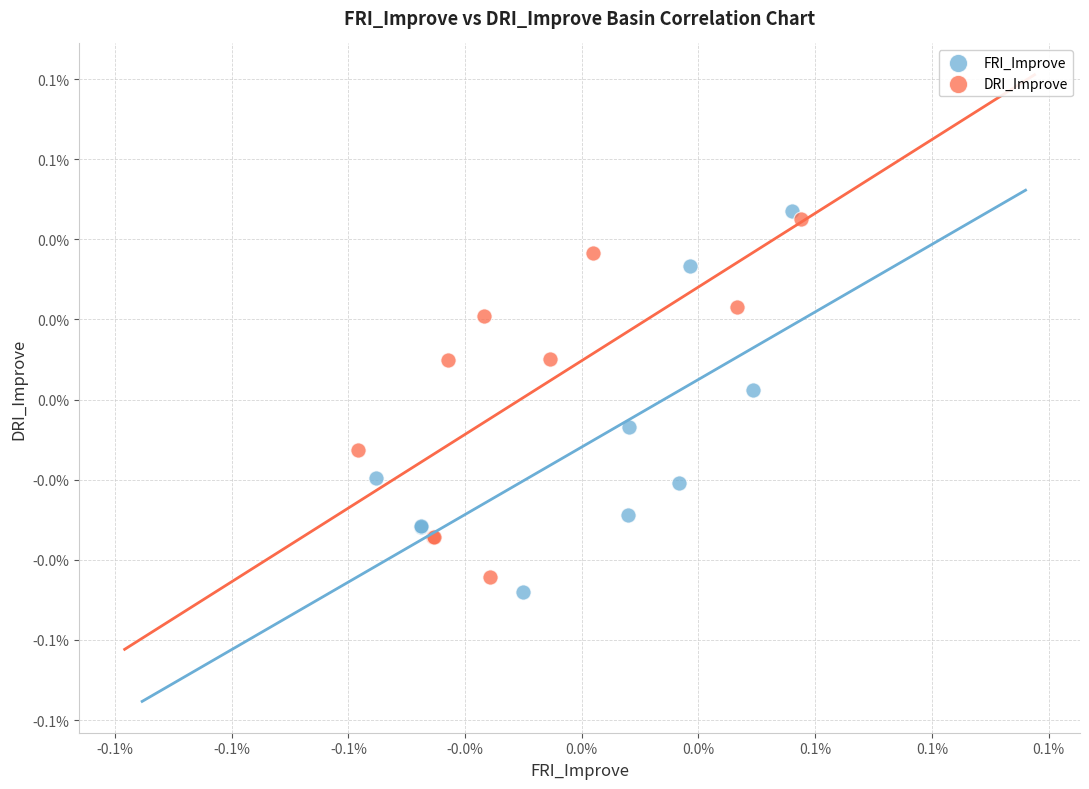

Which series reaches the minimum Y coordinate?

FRI_Improve